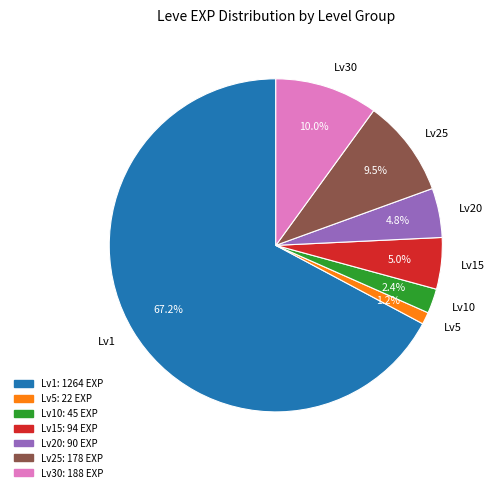

Which has a higher value, Lv15 or Lv10?

Lv15